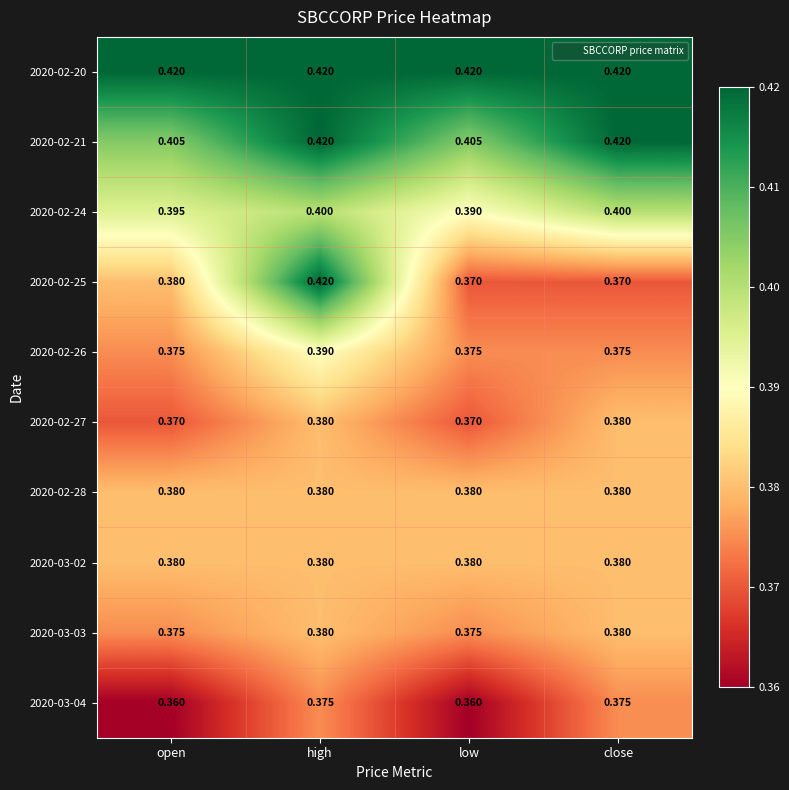

At which label does 2020-02-25 reach its peak?

high